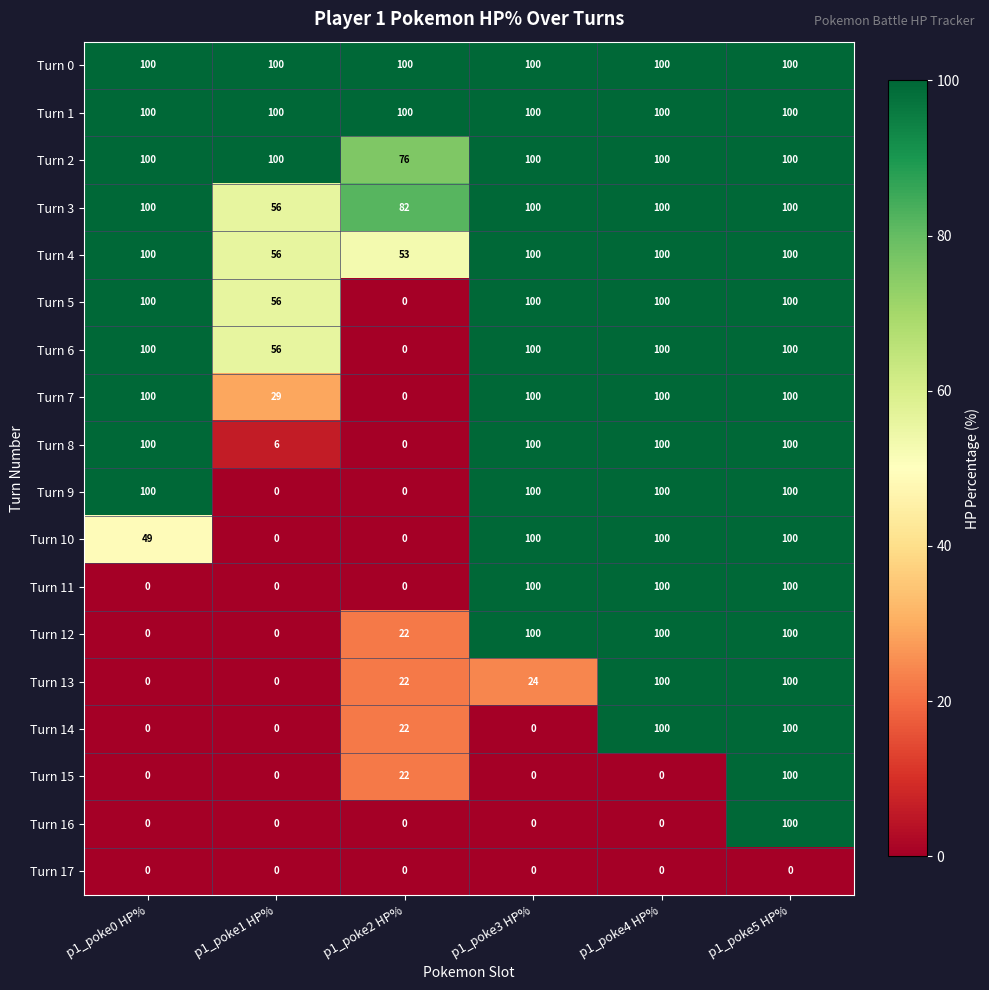

What is the spread (max minus min) of values at p1_poke0 HP%?

100